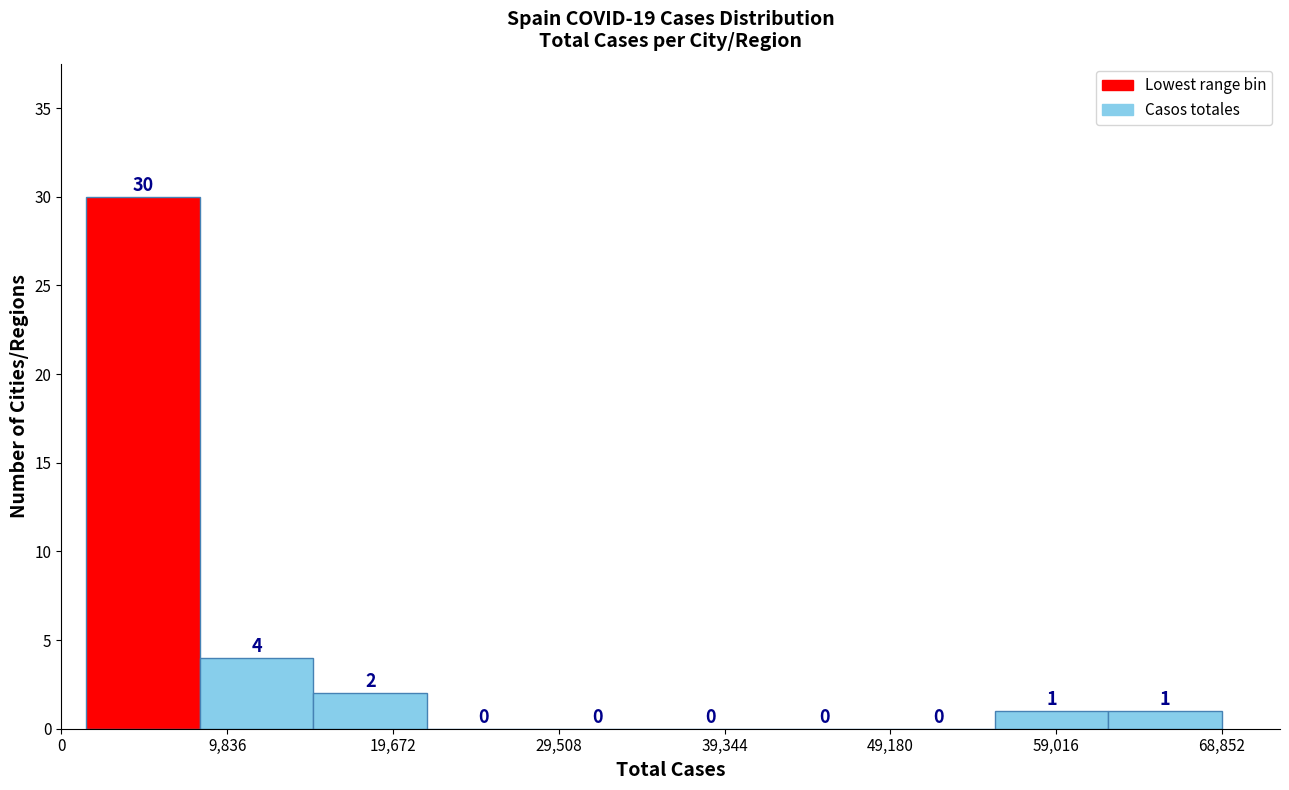

Reading left to right, list every bar in this chart as the range it spans on the x-axis followed by its height. The bar edges are not printed on the chart, so give them approximately, as read against the axis.

1000 to 8000: 30
8000 to 15000: 4
15000 to 22000: 2
22000 to 28000: 0
28000 to 35000: 0
35000 to 42000: 0
42000 to 49000: 0
49000 to 55000: 0
55000 to 62000: 1
62000 to 69000: 1